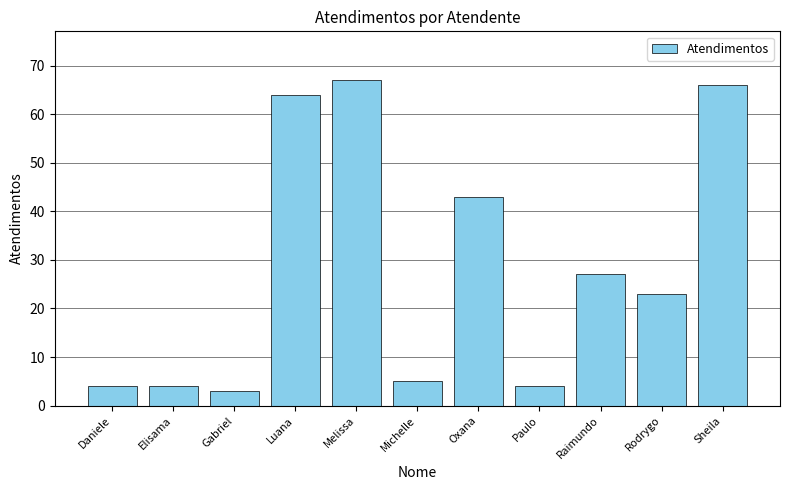

True or false: the data shows 67 at Melissa.

True